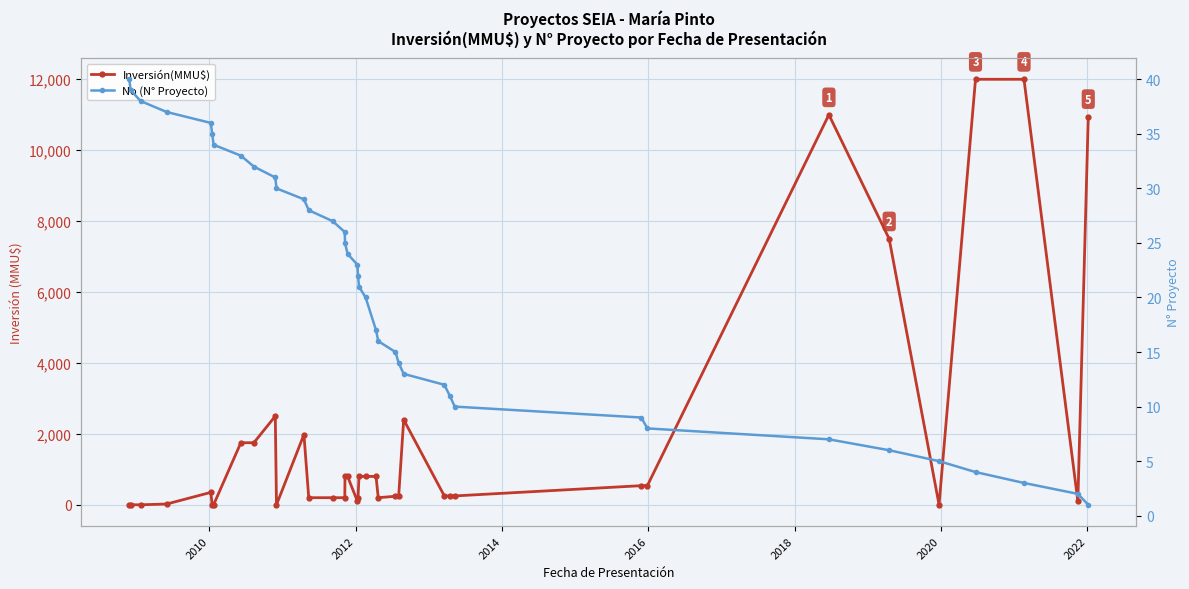

How many lines are shown in the chart?

2